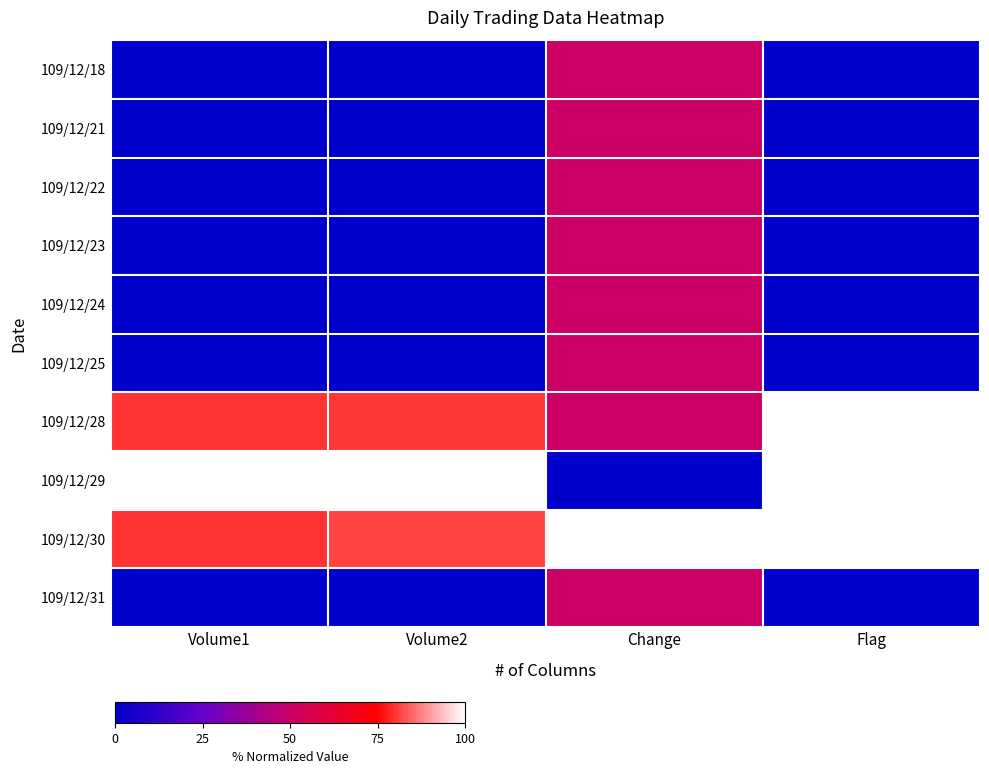

What is the spread (max minus min) of values at Volume2?

1.0